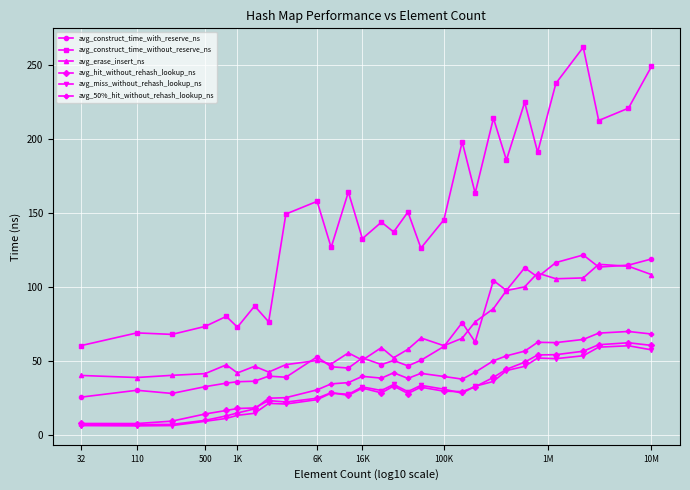

True or false: avg_construct_time_without_reserve_ns and avg_erase_insert_ns cross at least once.

False